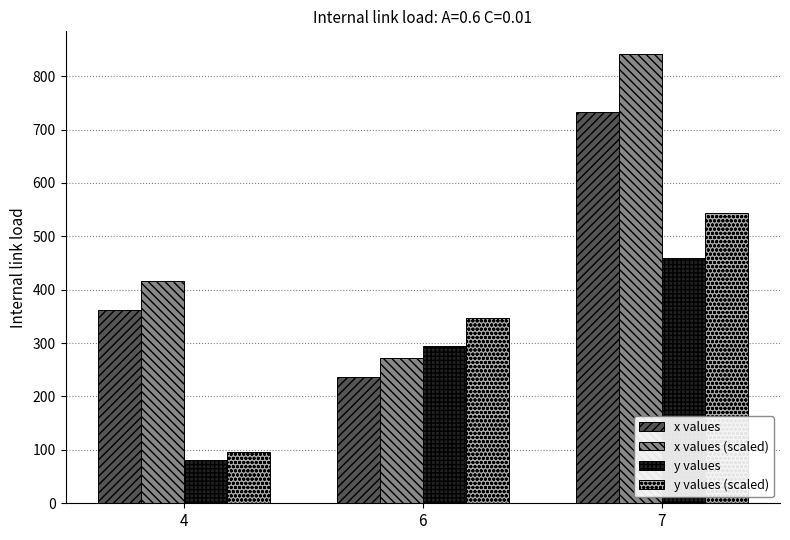

At which label is x values (scaled) closest to 557?

4